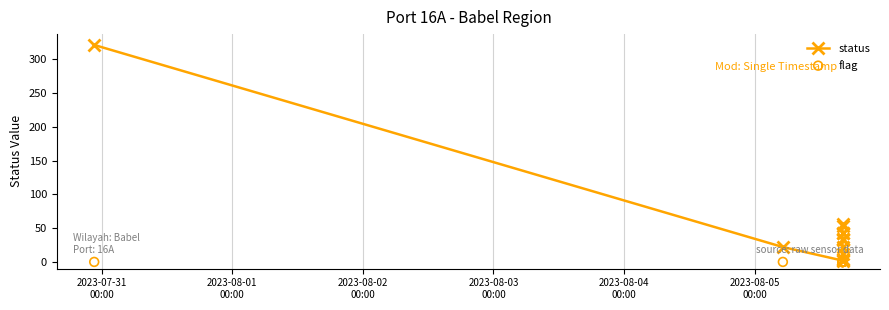

At how many categories does at least one series exceed 161?

1